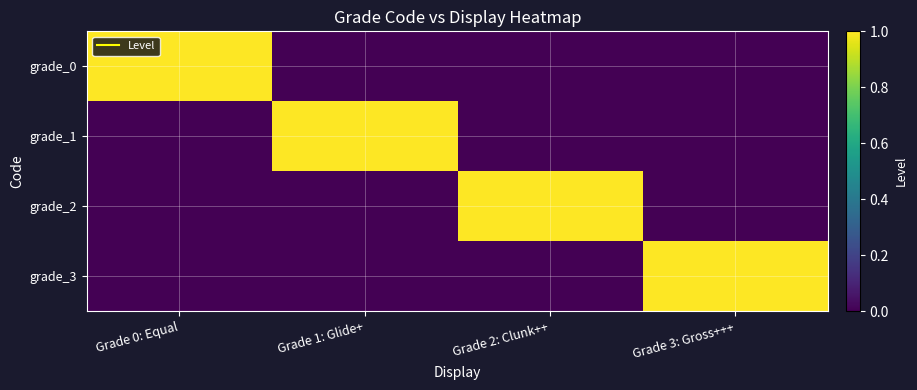

What is the spread (max minus min) of values at Grade 0: Equal?

1